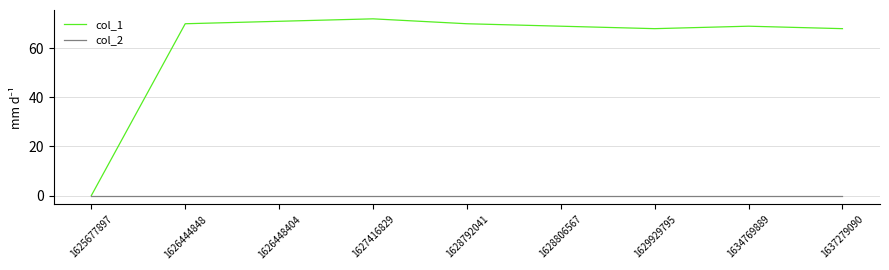

What is the highest value of the col_1 series?

72